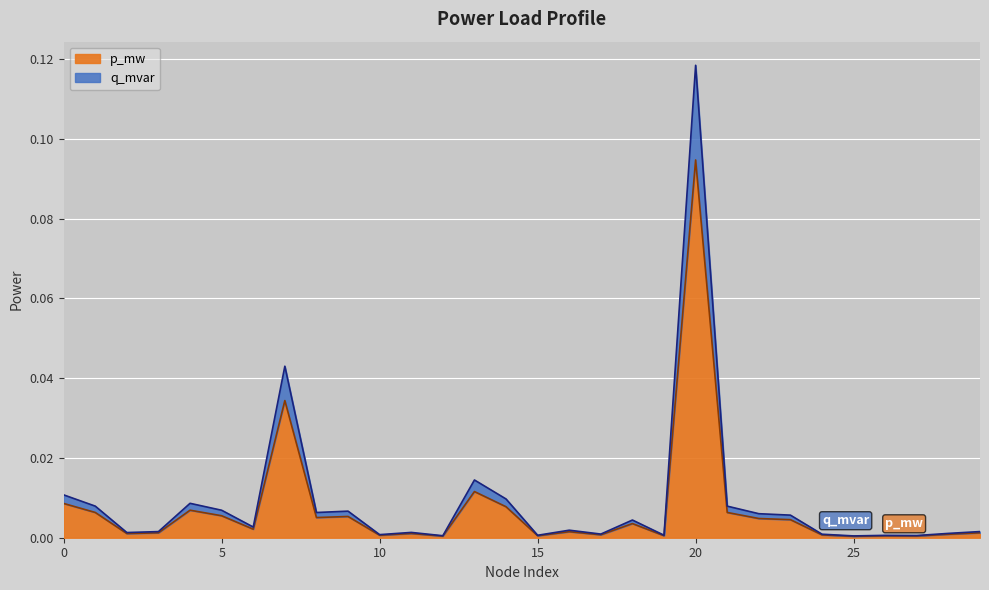

Which series has the largest total across all categories?

q_mvar